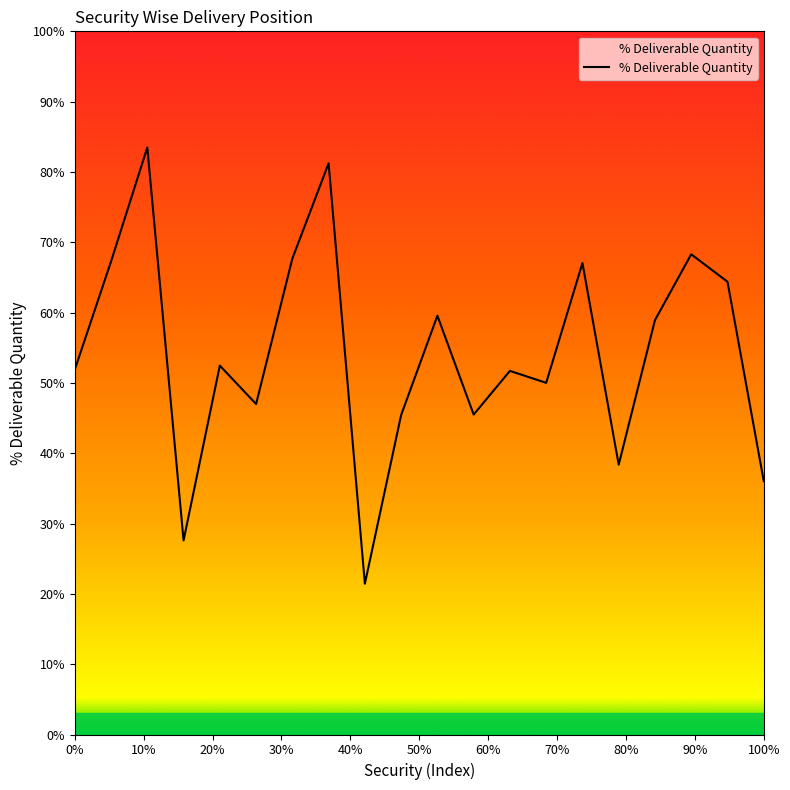

What is the maximum value shown in the chart?

83.5